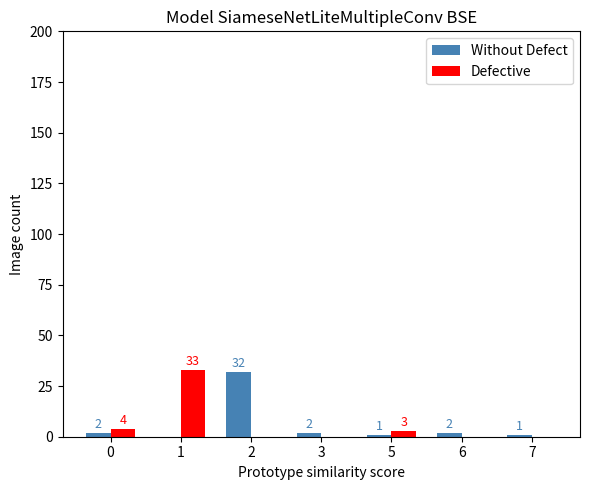

Which series changed the most between 0 and 3?

Defective